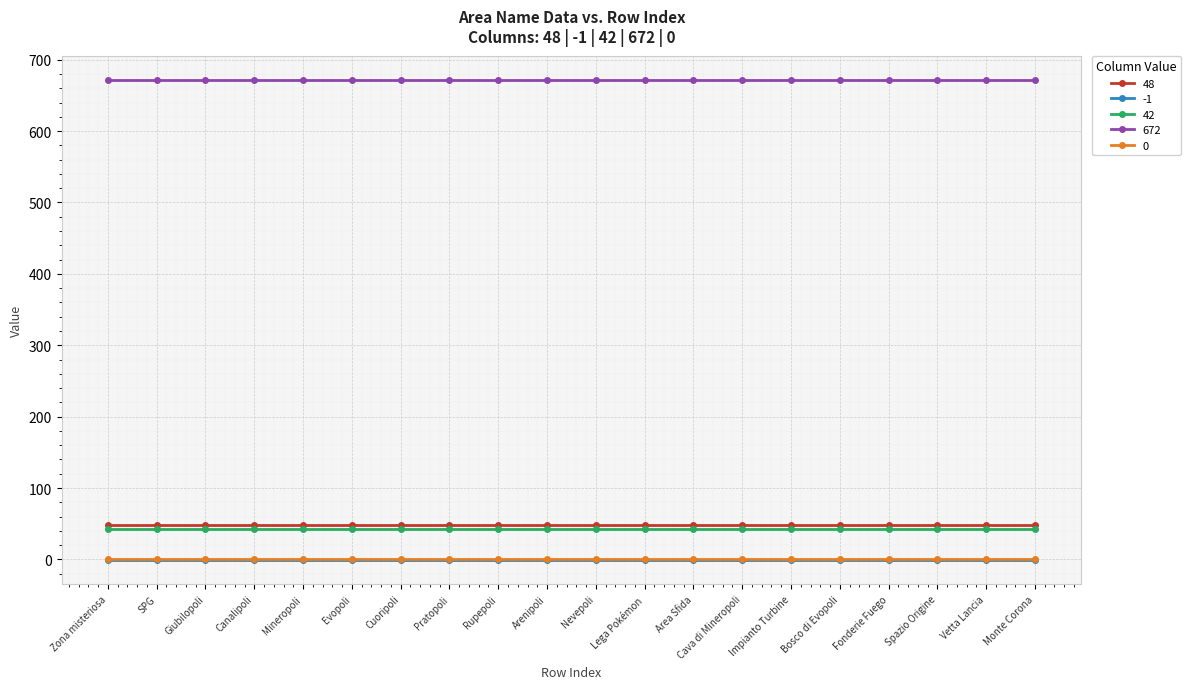

Which series has the largest total across all categories?

672